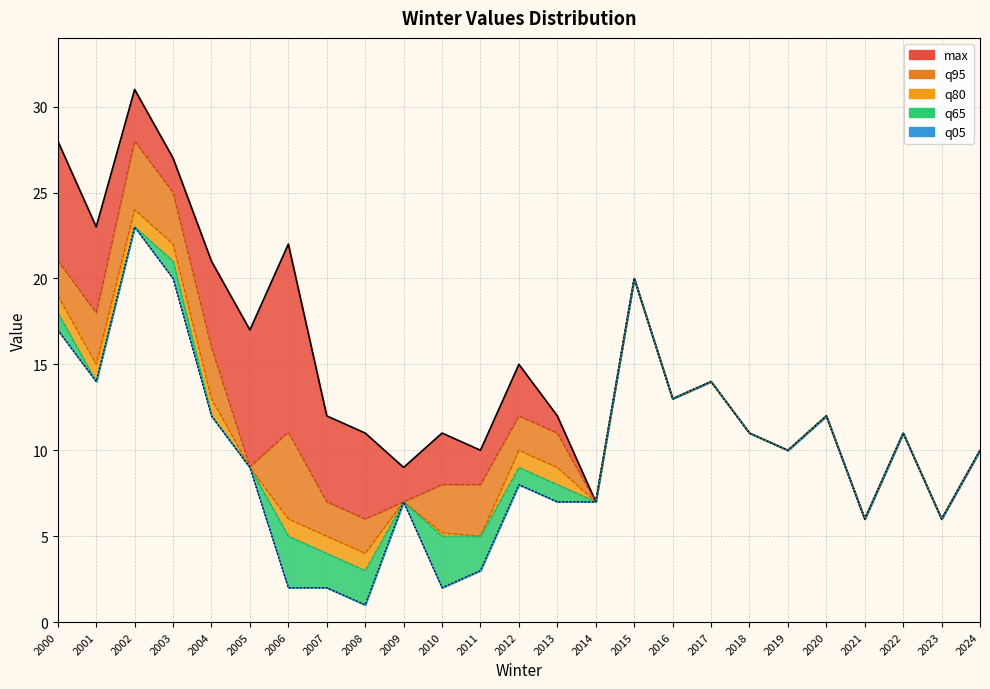

What is the approximate value at 2000, to the nearest 10?

30